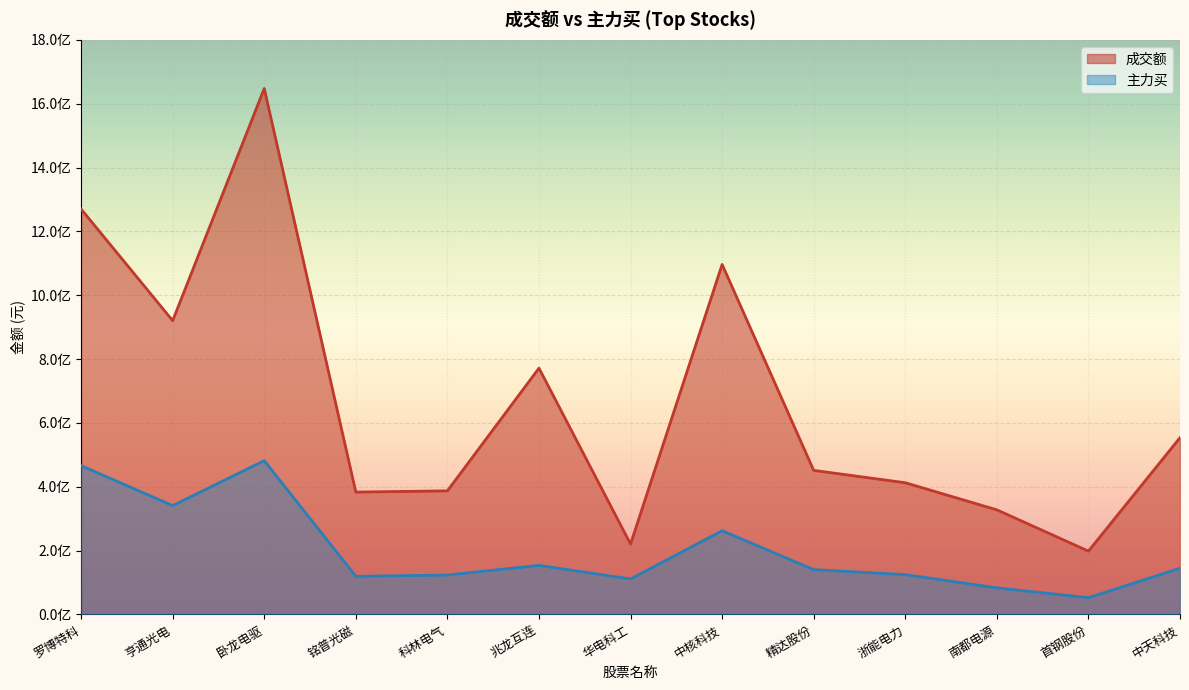

What is the label of the 5th point from the left?

科林电气